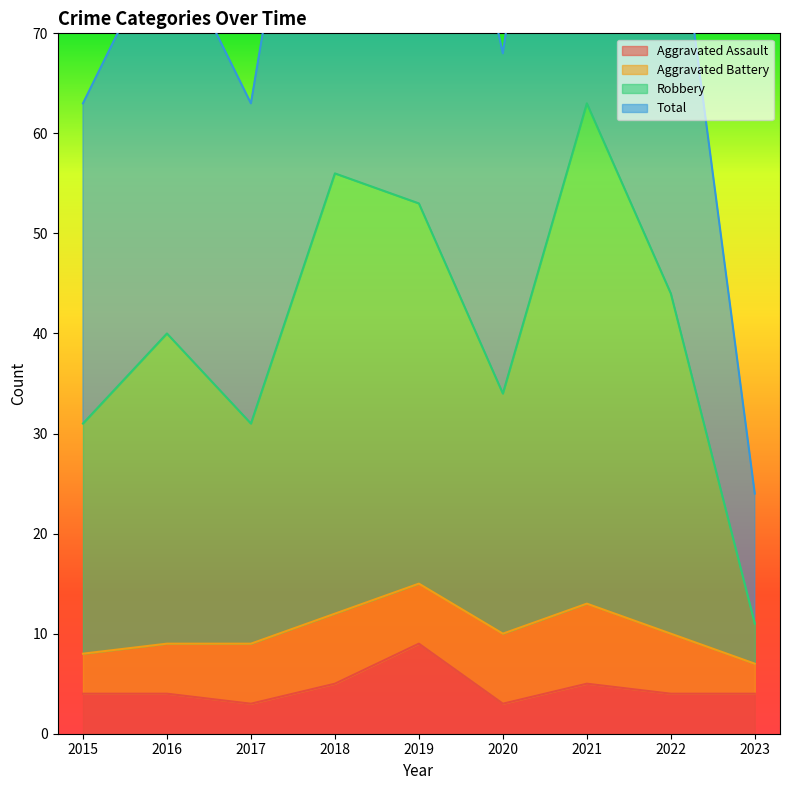

True or false: Total and Aggravated Assault cross at least once.

False